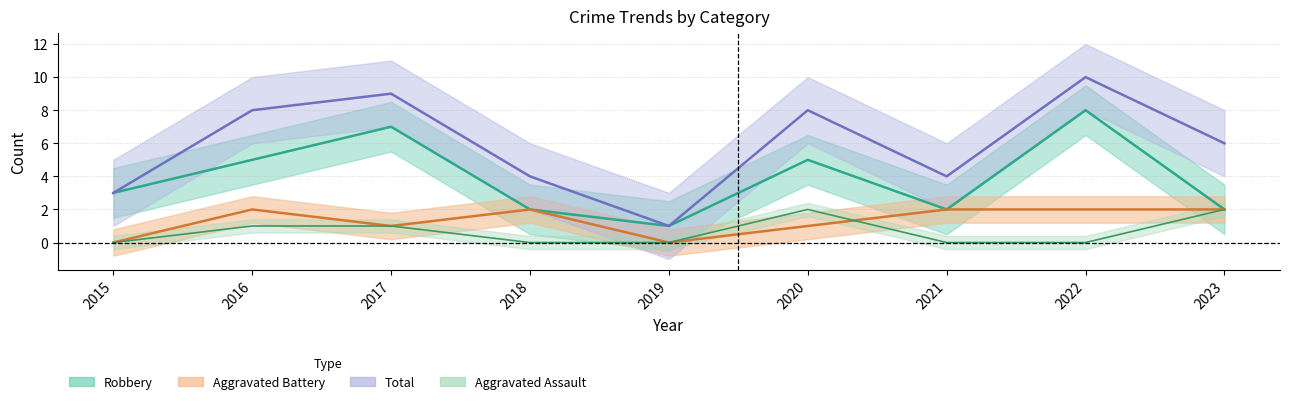

Does the chart display data point markers on the line(s)?

No